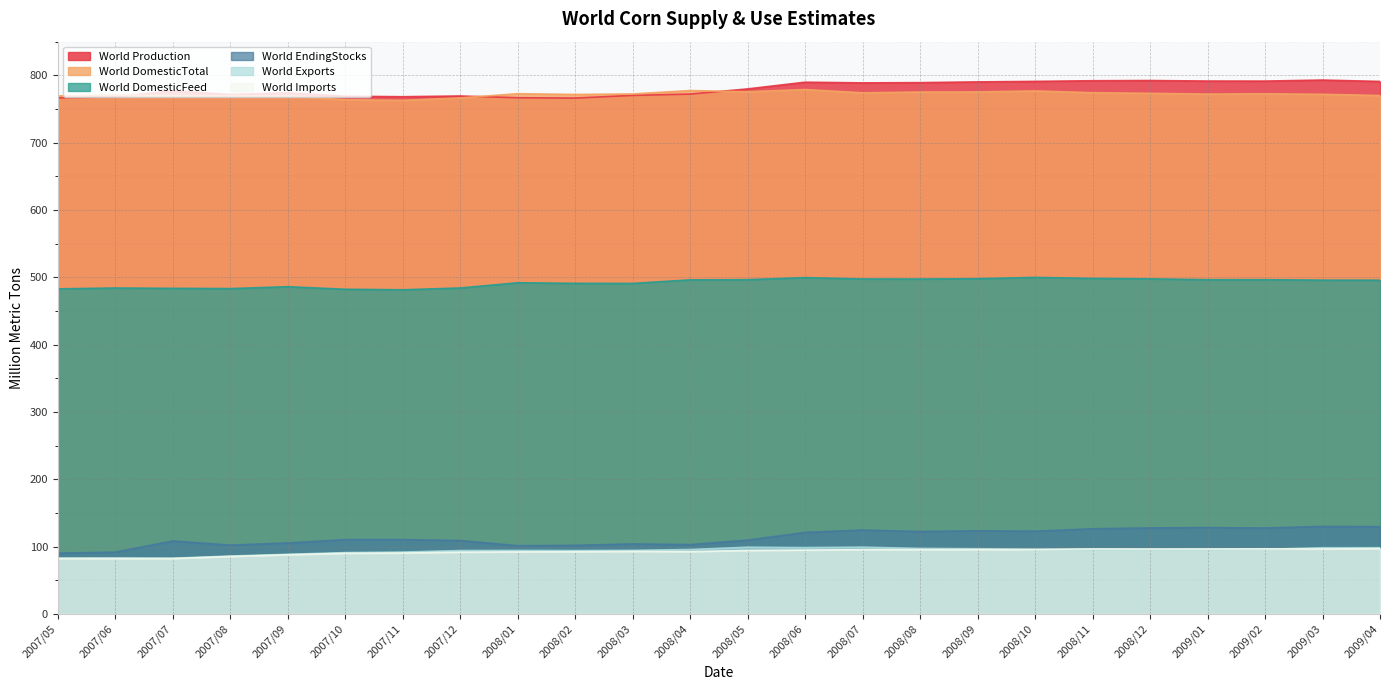

At which category does the chart reach its minimum across all series?

2007/05